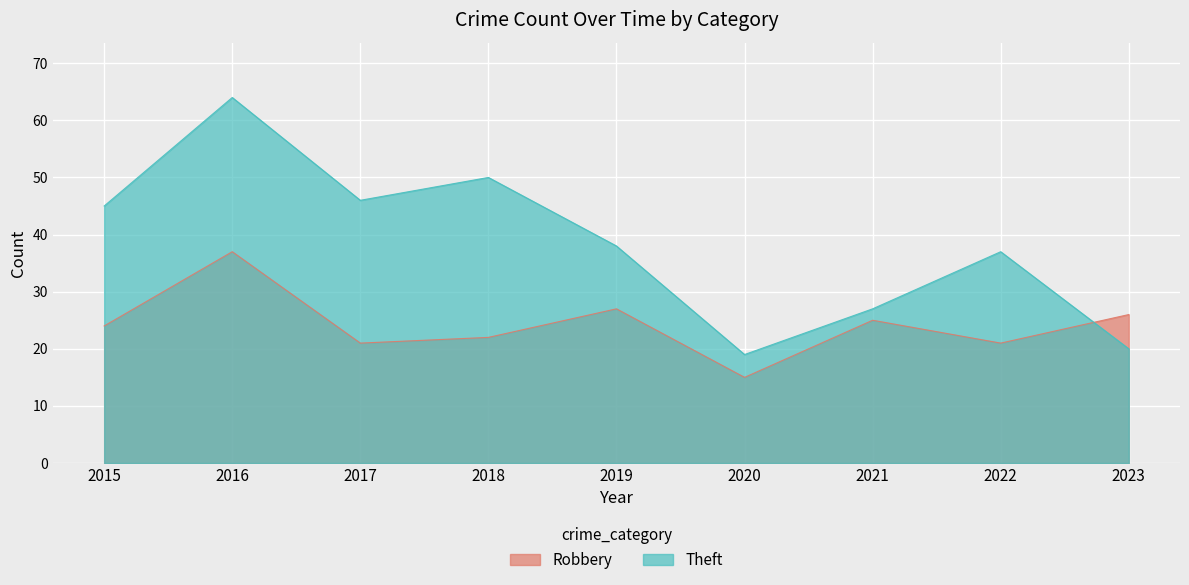

The Robbery series shows 17 at 2016. True or false?

False